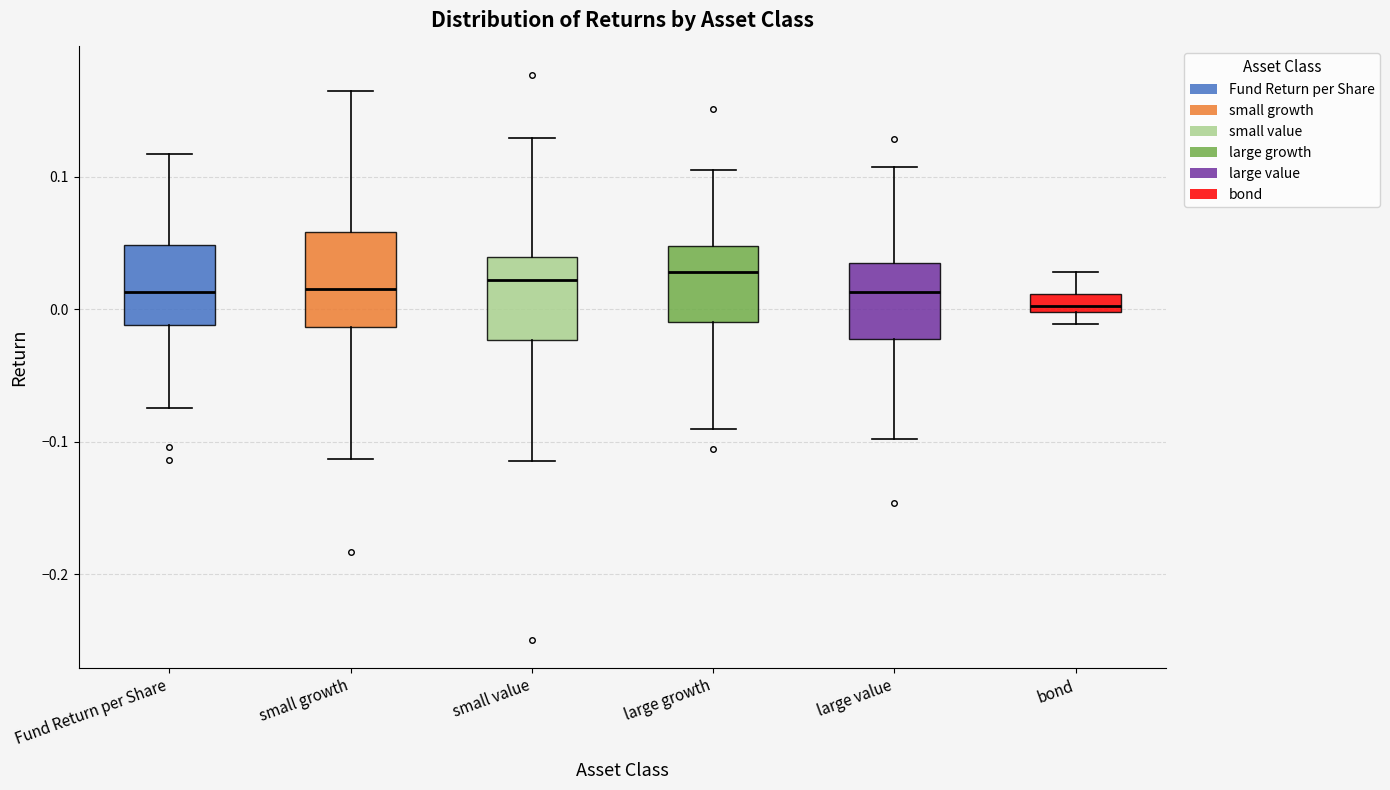

Where does the median line of the box for large value sit on the y-axis? The values are not printed on the chart, so give them approximately, as read against the axis.

0.01